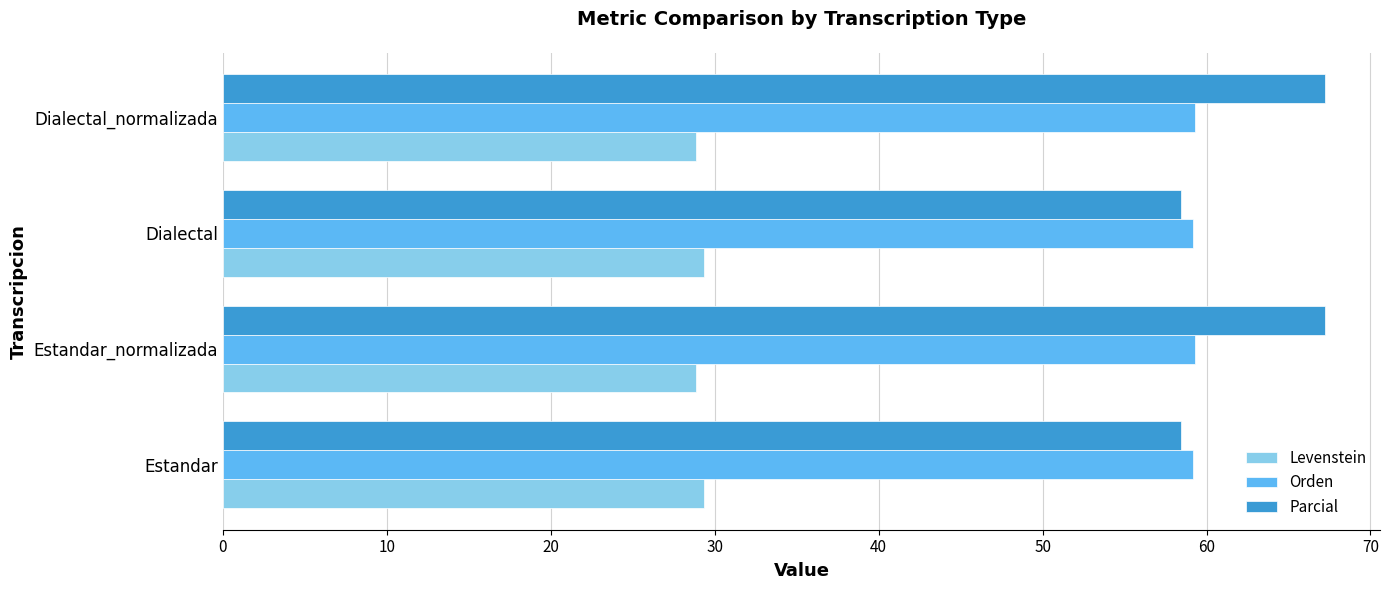

Count the number of categories in the chart.

4